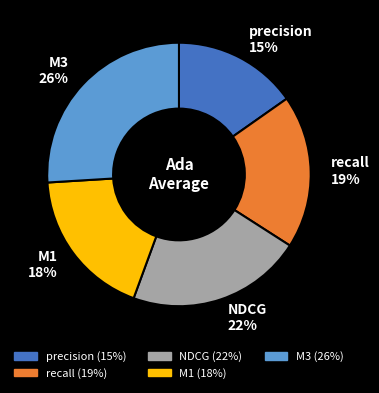

Count the number of slices in the pie.

5